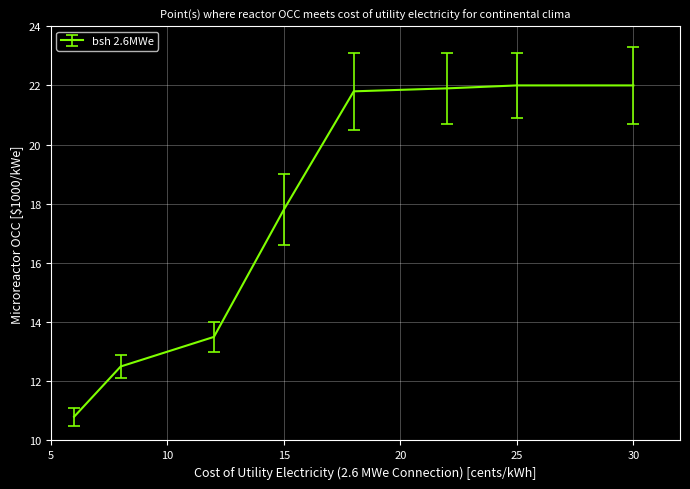

What is the difference between the maximum and minimum values?

11.2